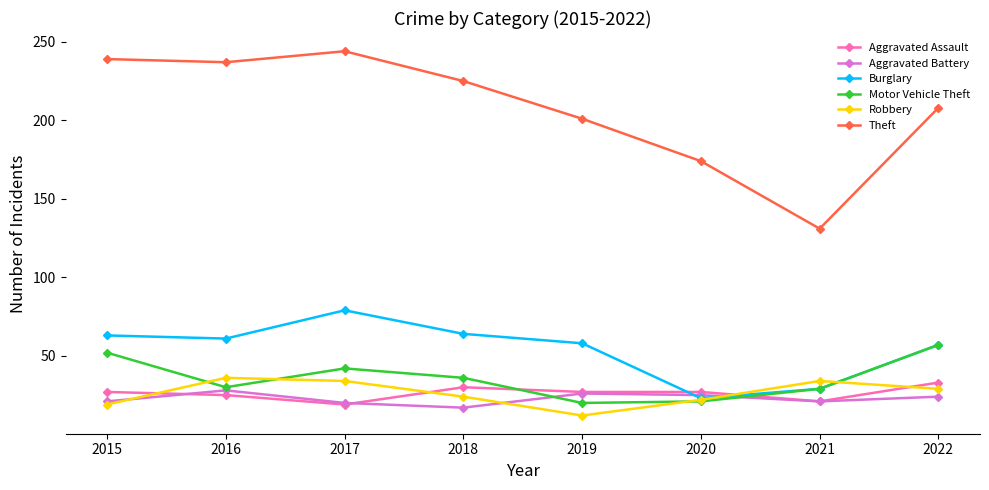

What is the maximum value shown in the chart?

244